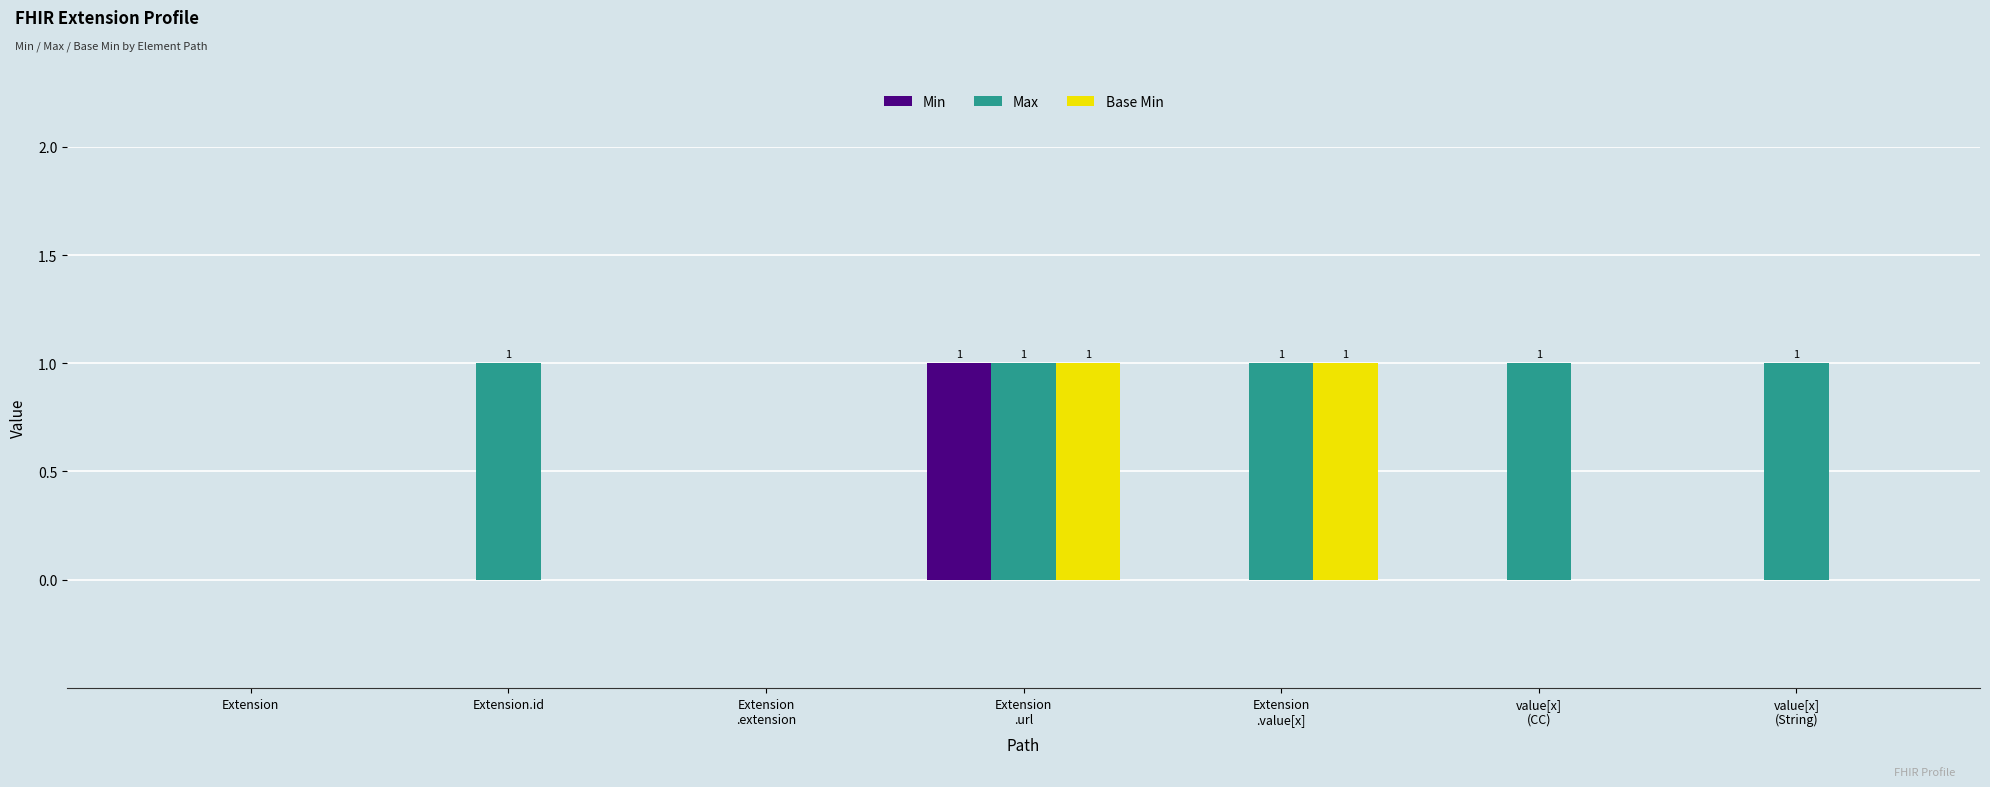

Is it true that Max equals 1 at Extension.id?

True